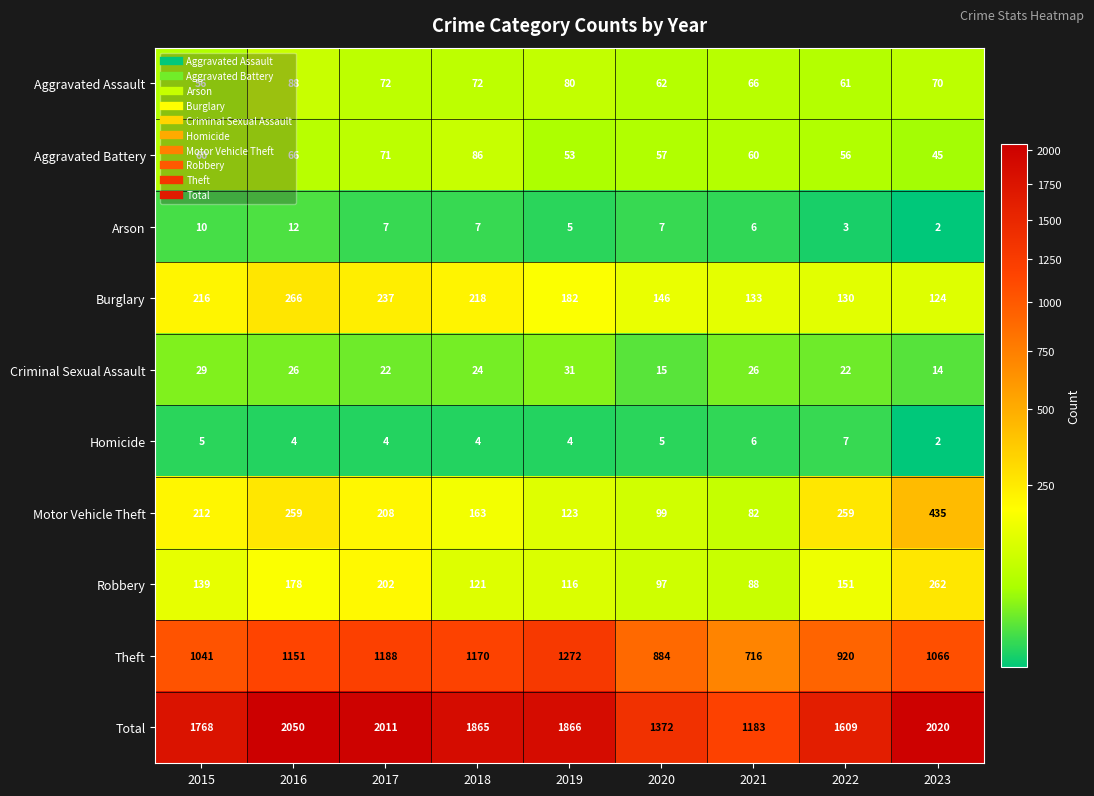

Is it true that Aggravated Assault equals 96 at 2021?

False